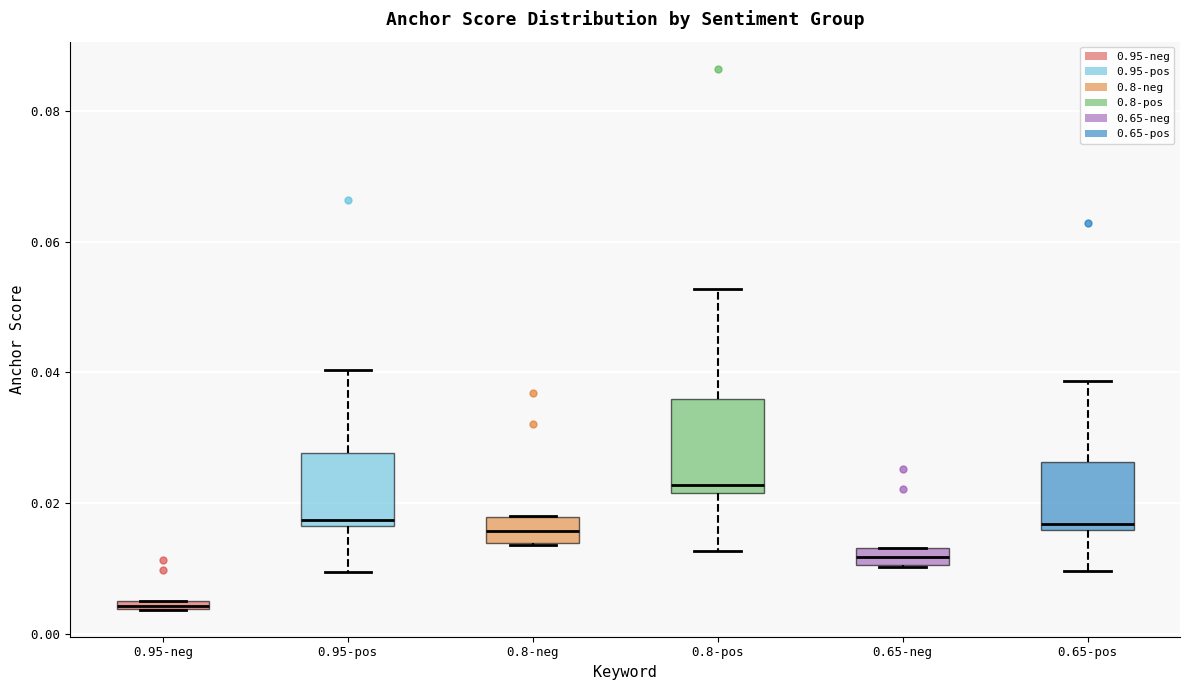

Which box has the highest median line?

0.8-pos